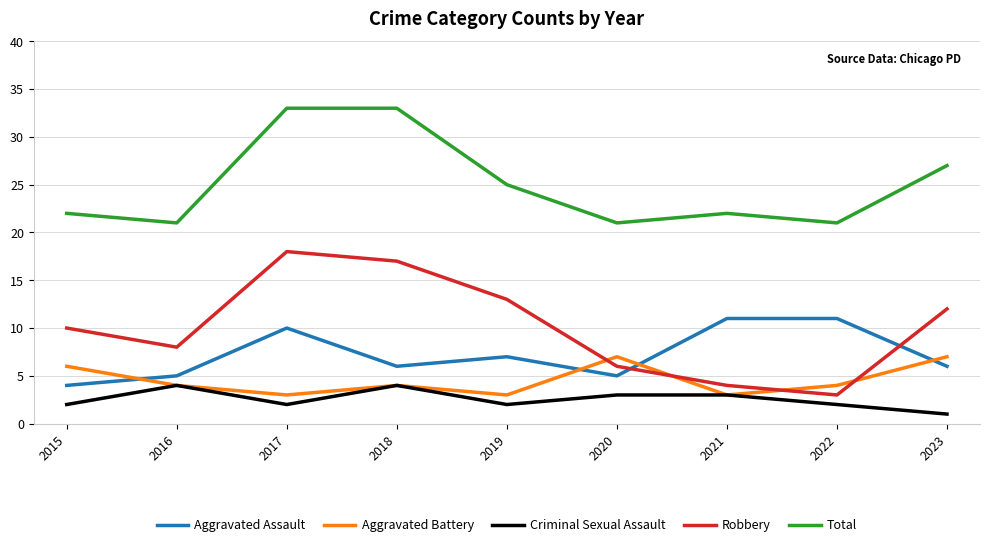

What is the maximum value shown in the chart?

33